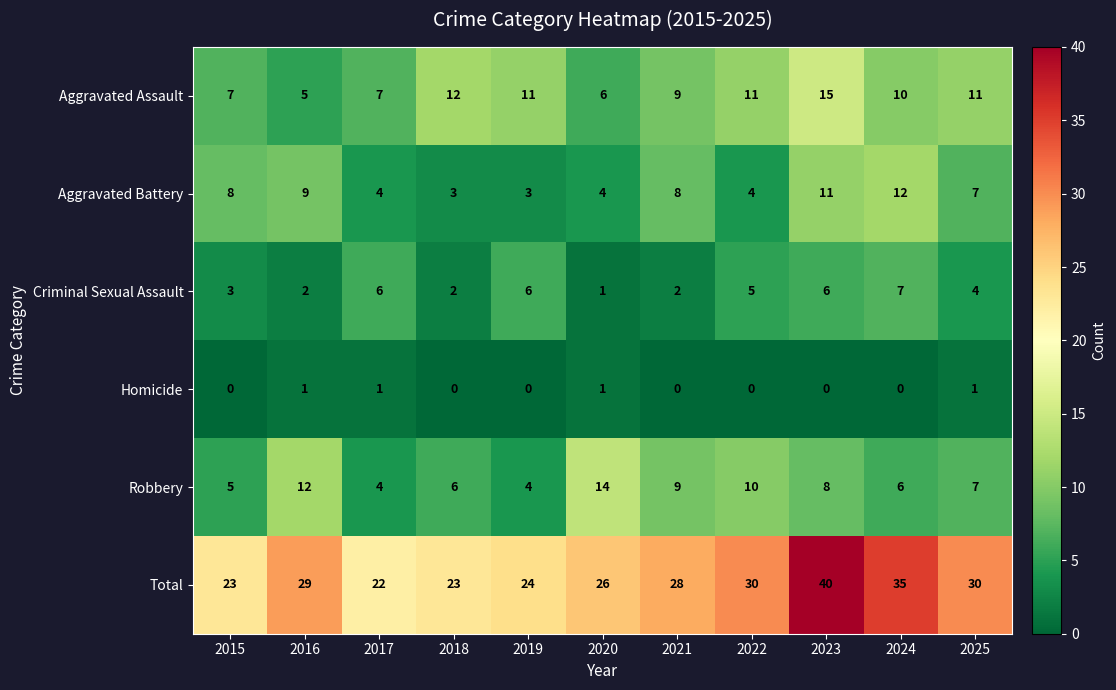

What is the difference between the highest and lowest values at 2024?

35